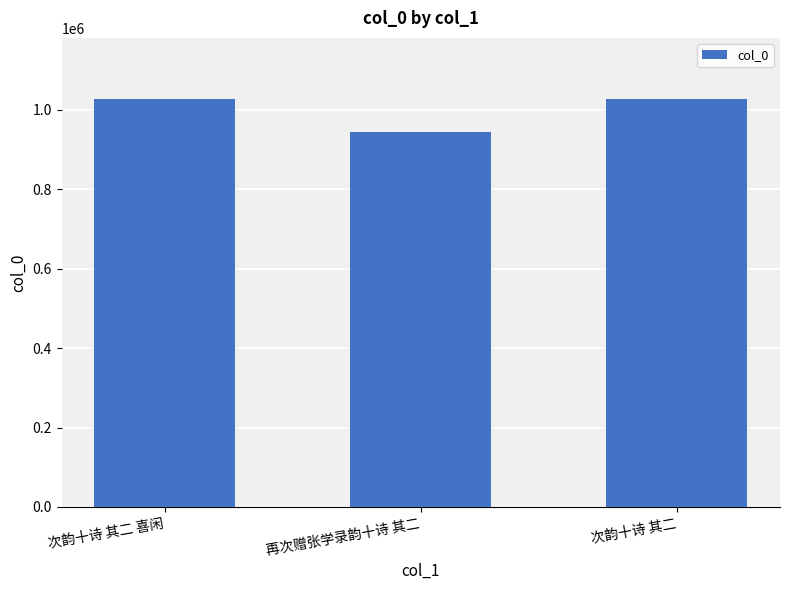

What is the label of the 3rd bar from the right?

次韵十诗 其二 喜闲